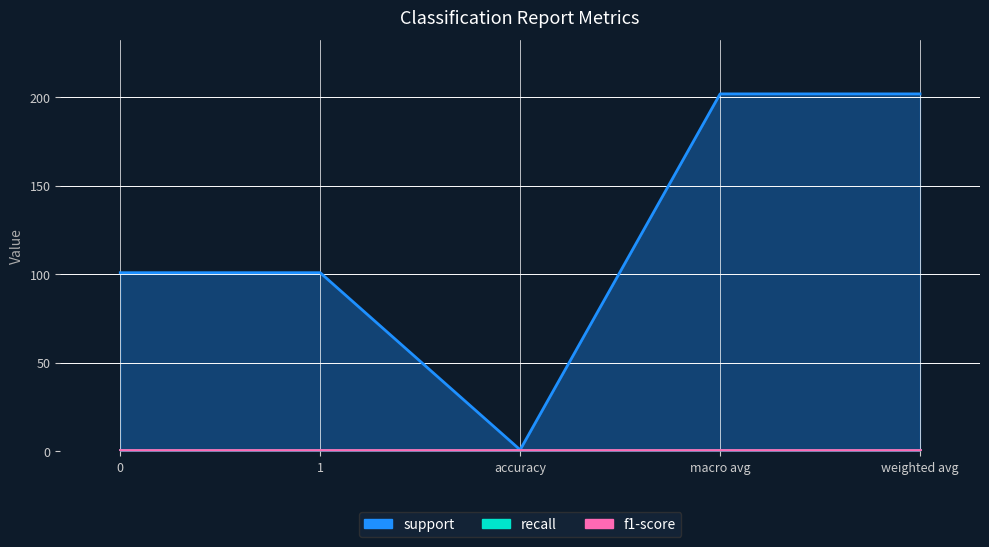

True or false: support and recall cross at least once.

False